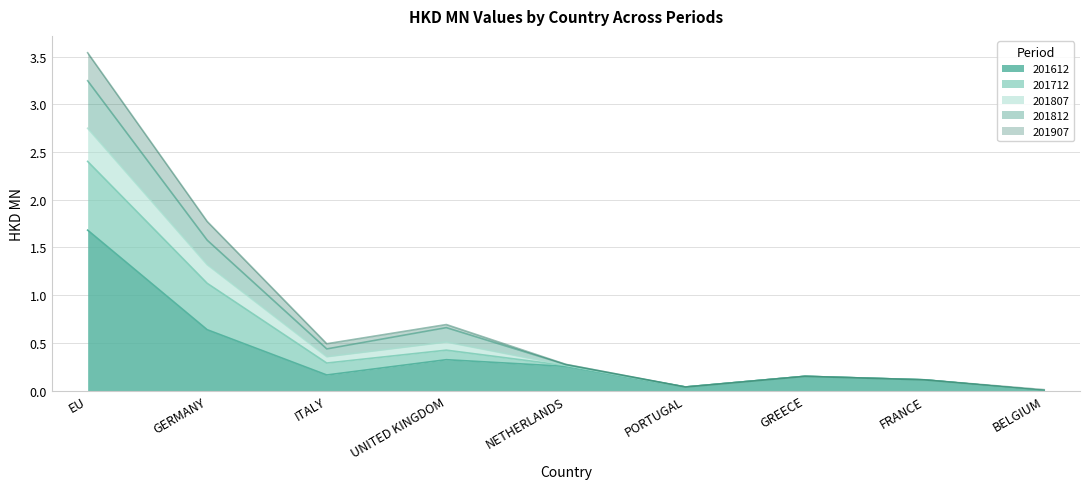

At which label does 201612 reach its peak?

EU